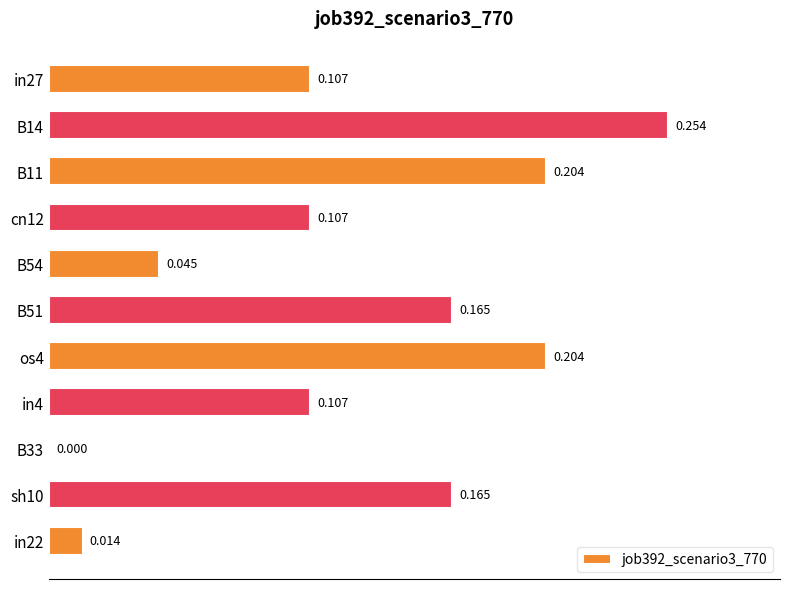

What is the maximum value shown in the chart?

0.3